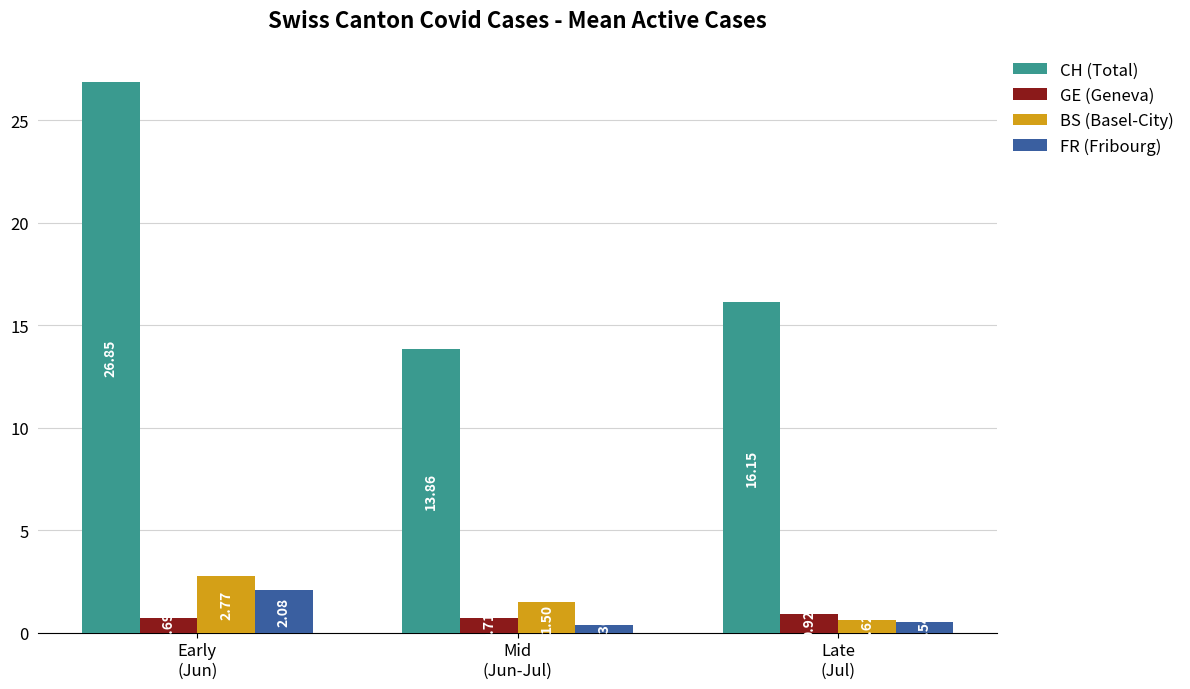

What position from the right is Early
(Jun)?

3